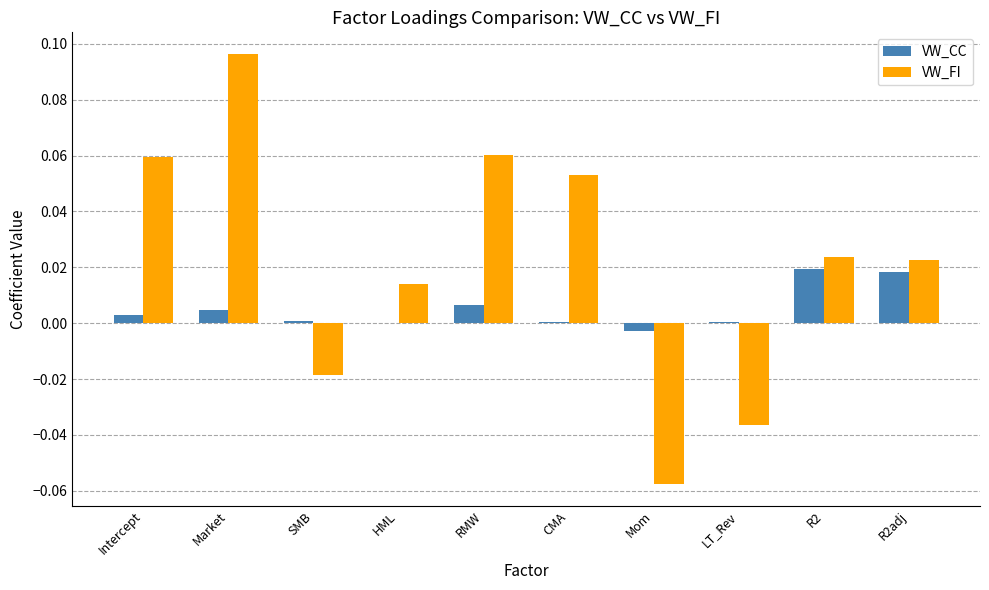

Between Intercept and LT_Rev, which series saw the biggest shift?

VW_FI